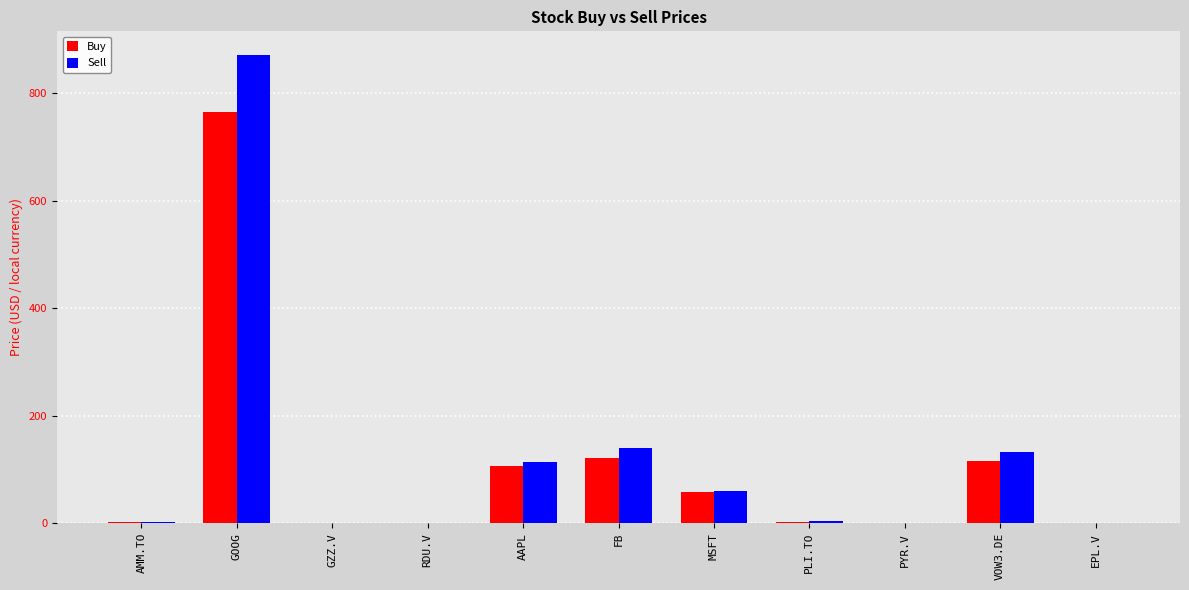

True or false: Buy has a value of 765.2 at GOOG.

True